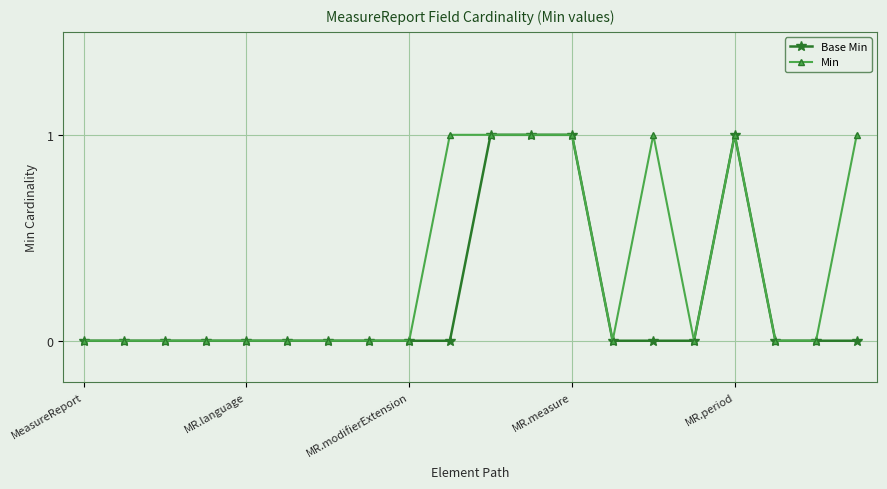

Which series has the largest total across all categories?

Min